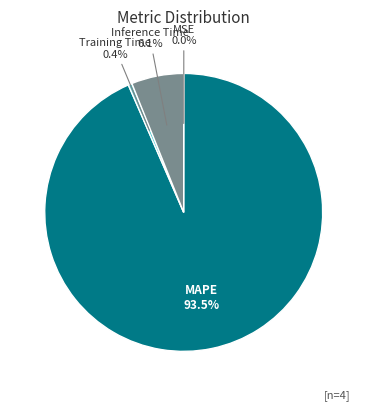

Combined, do Training Time and Inference Time account for over 50%?

No